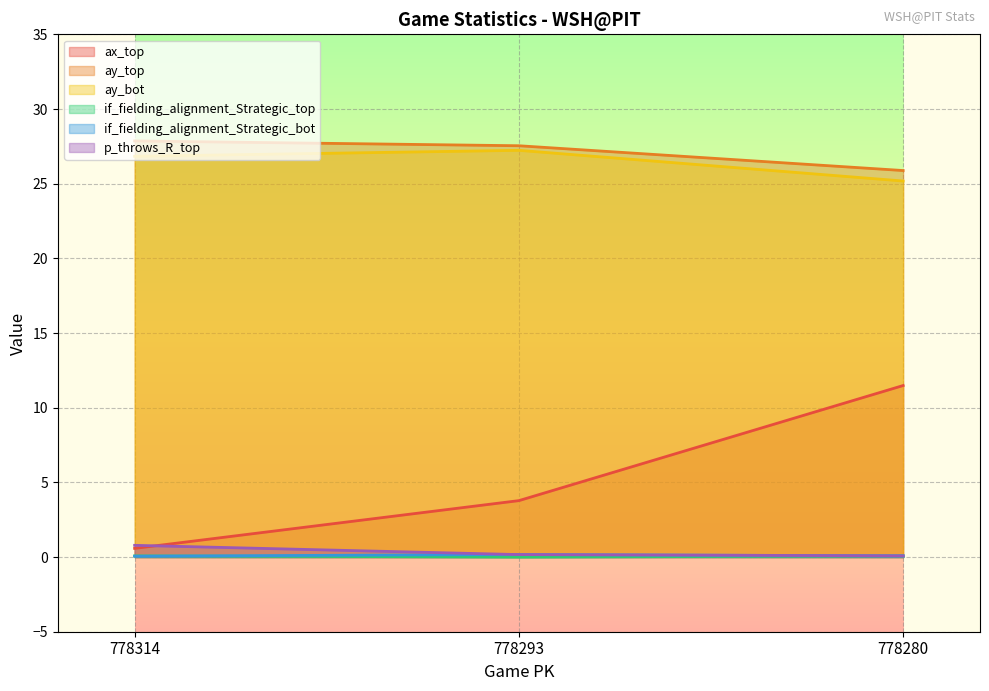

What is the value of the ay_top point at the 2nd from the left?

27.5